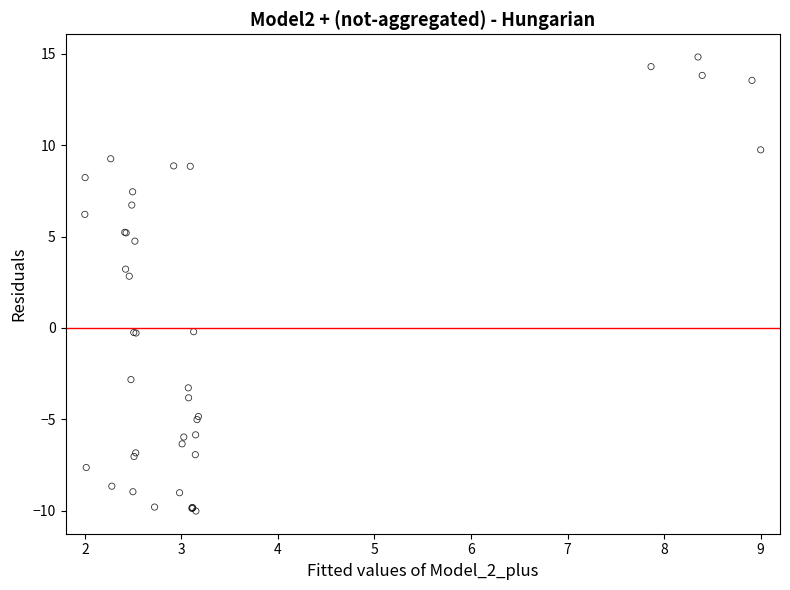

What Y value in the scatter plot is closest to 2?

2.8